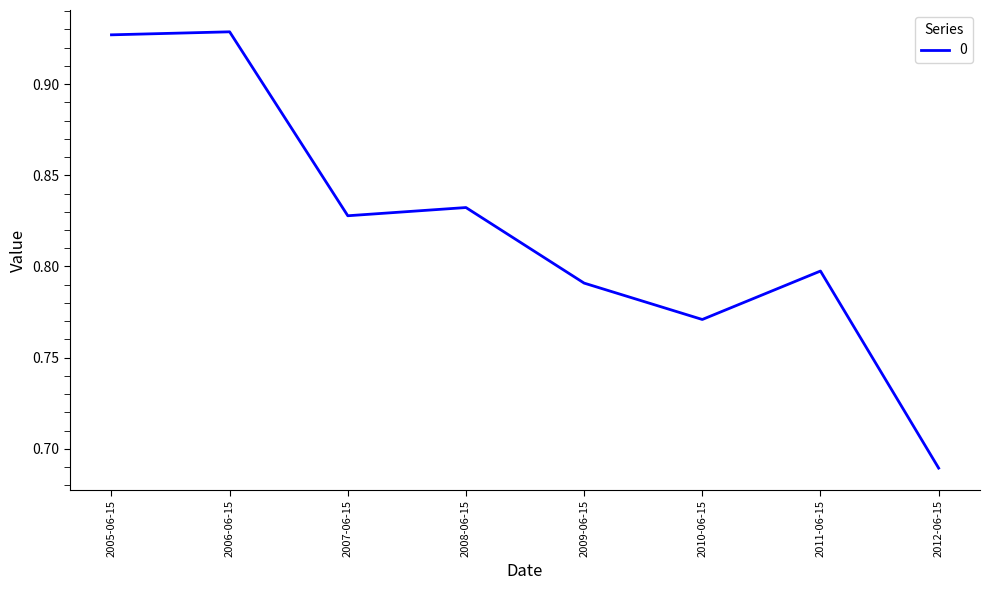

Which has a higher value, 2008-06-15 or 2005-06-15?

2005-06-15